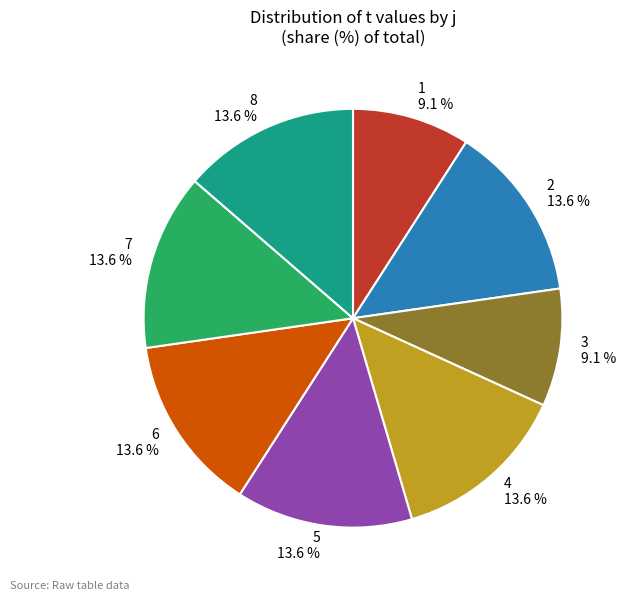

Does 6 account for over 50% of the chart?

No